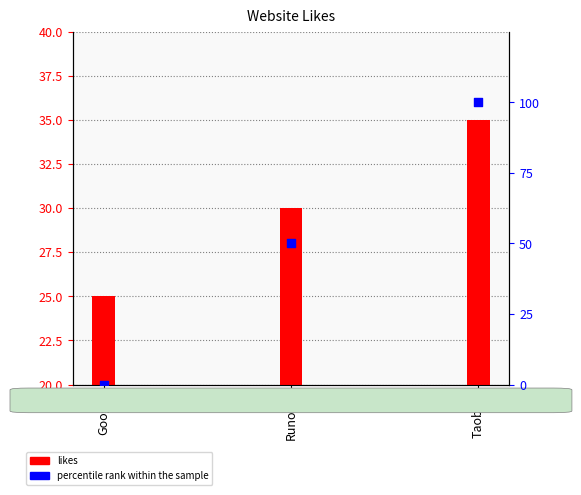

What are all the series names shown in the legend?

likes, percentile rank within the sample